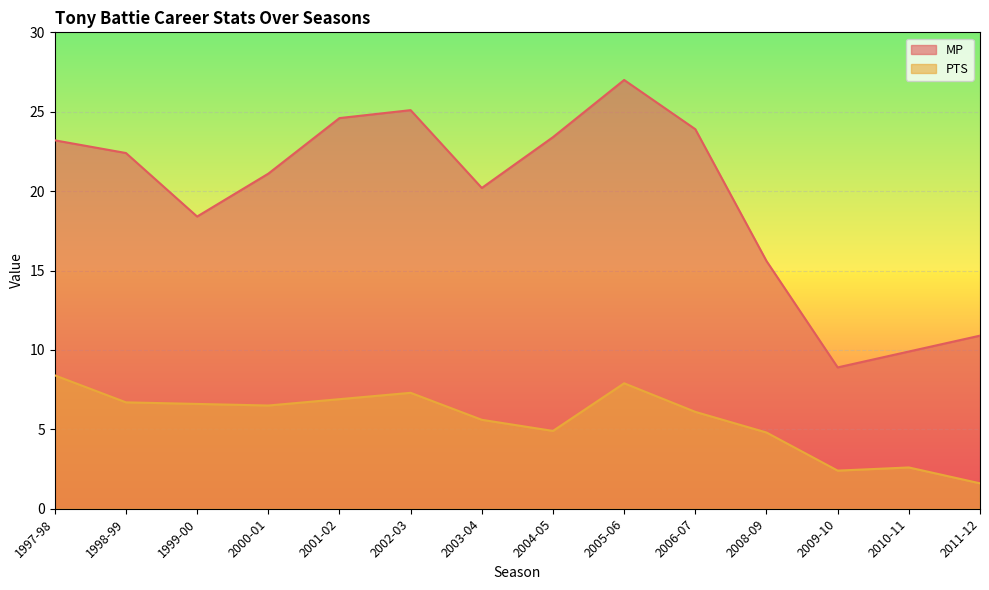

What is the spread (max minus min) of values at 2009-10?

6.5